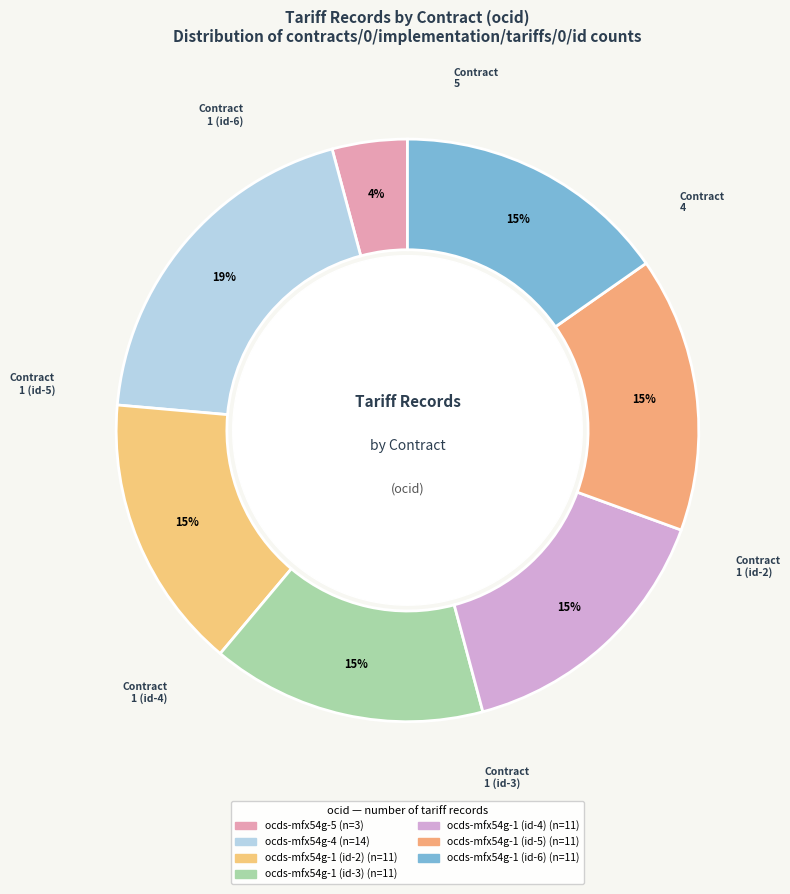

To the nearest percent, what portion does ocds-mfx54g-5 represent?

4%